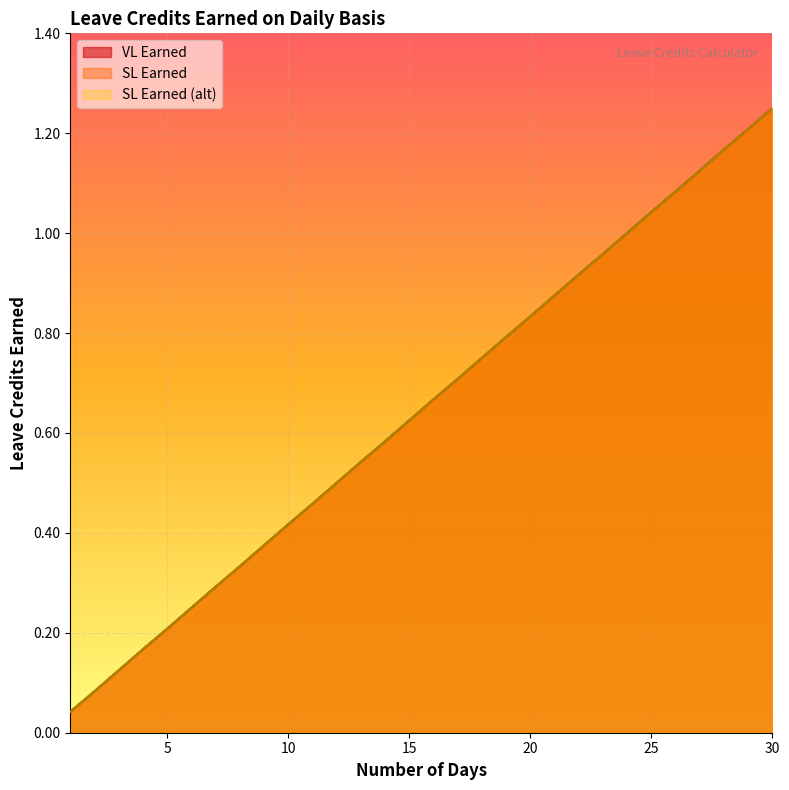

Which series changed the most between 3 and 21?

VL Earned